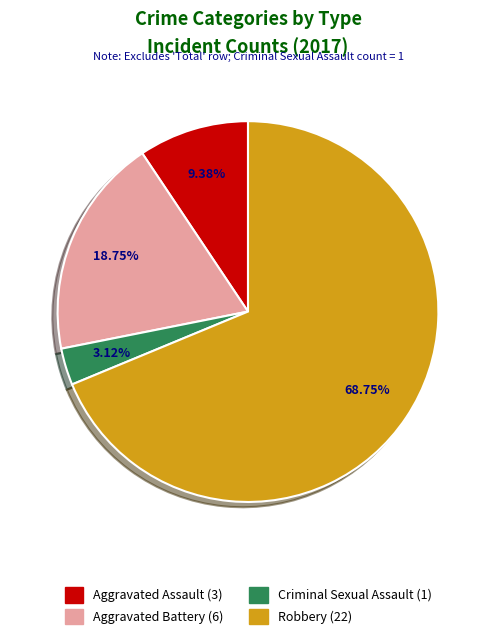

To the nearest percent, what percentage of the pie is Aggravated Assault?

9%